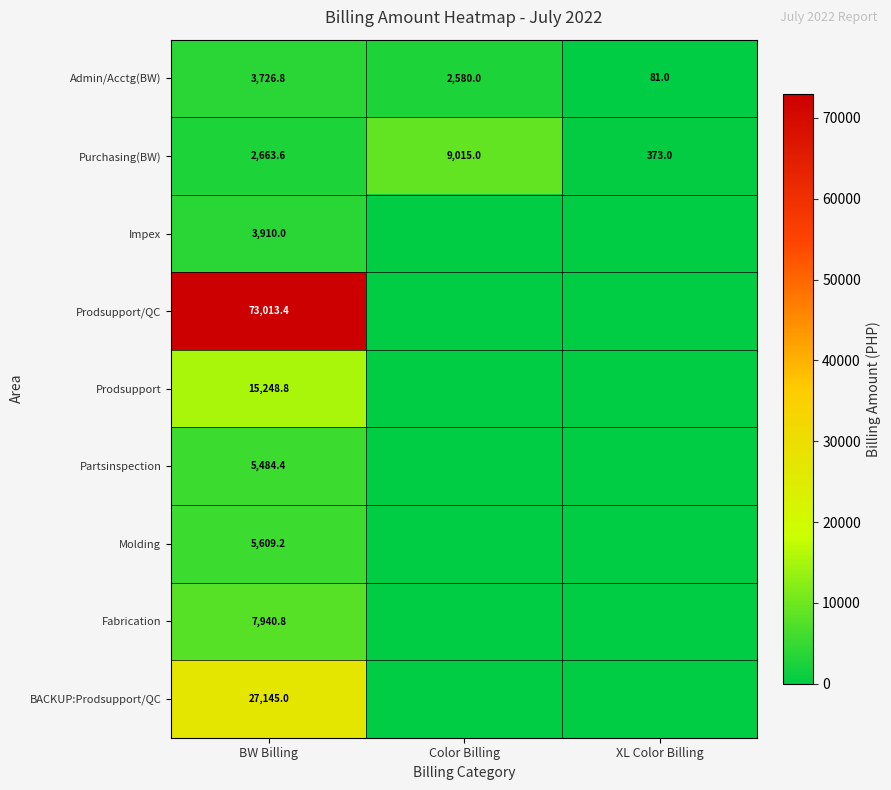

What is the sum of all Admin/Acctg(BW) values?

6387.8